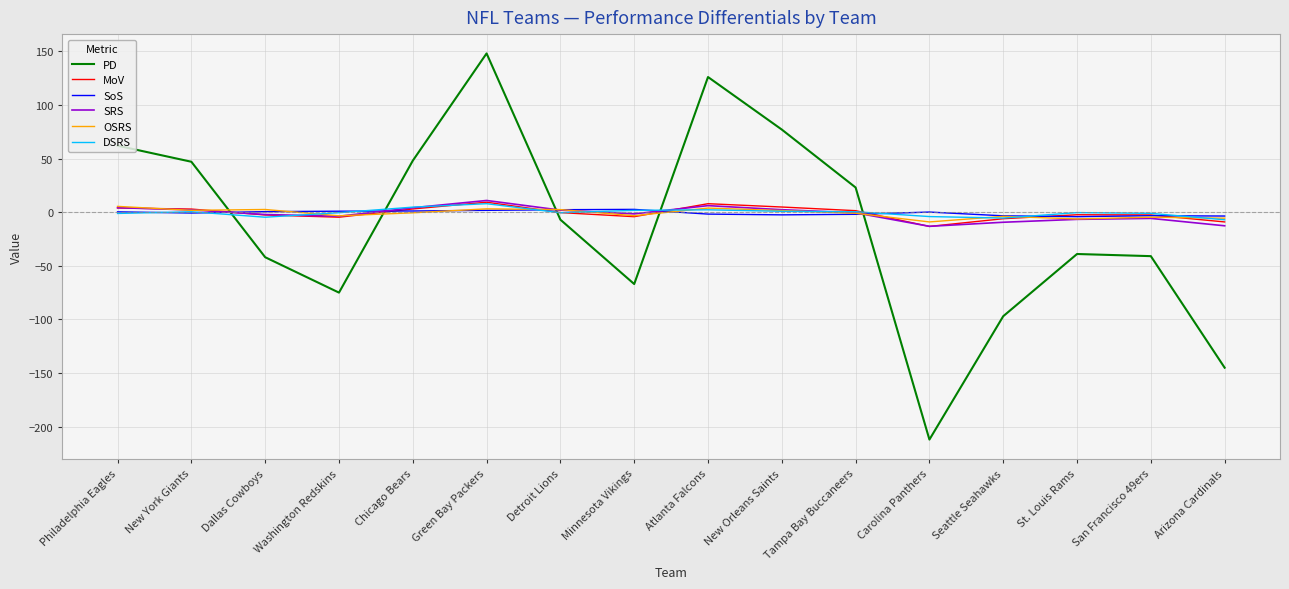

What is the total value across all series at New York Giants?

53.3